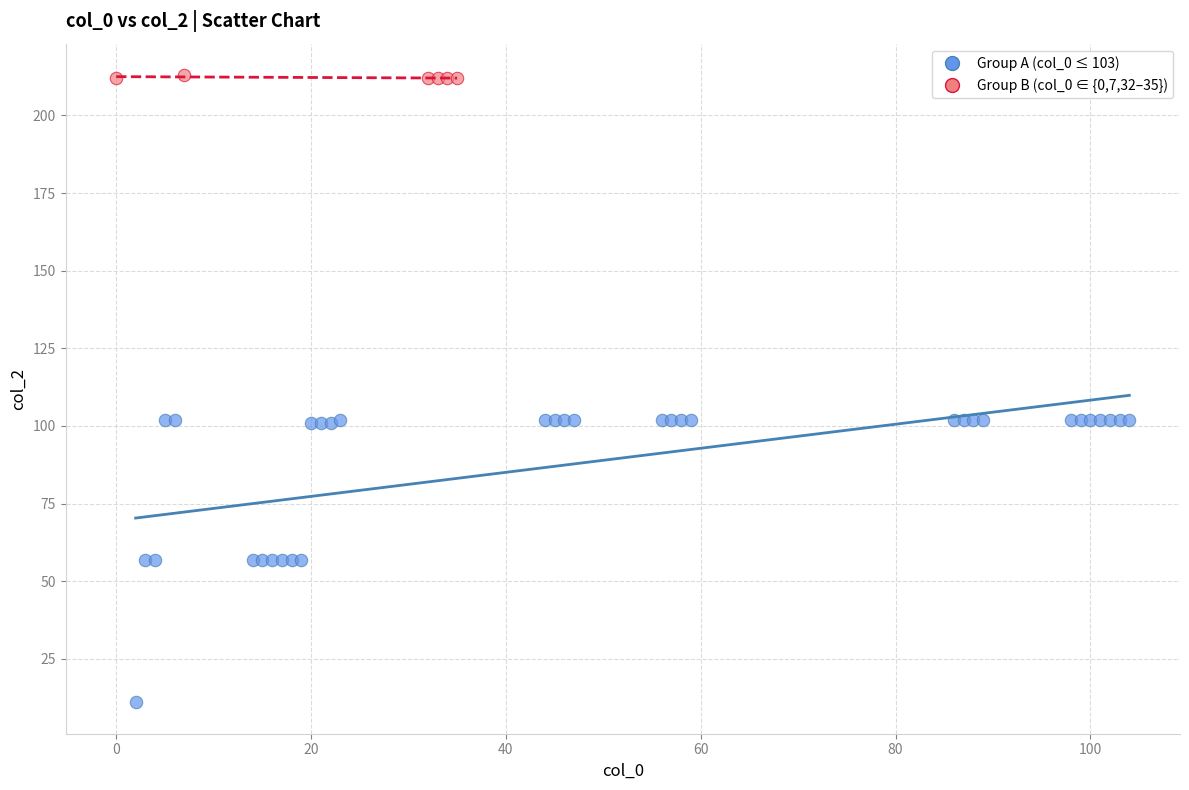

Which series reaches the maximum Y coordinate?

Group B (col_0 ∈ {0,7,32–35})